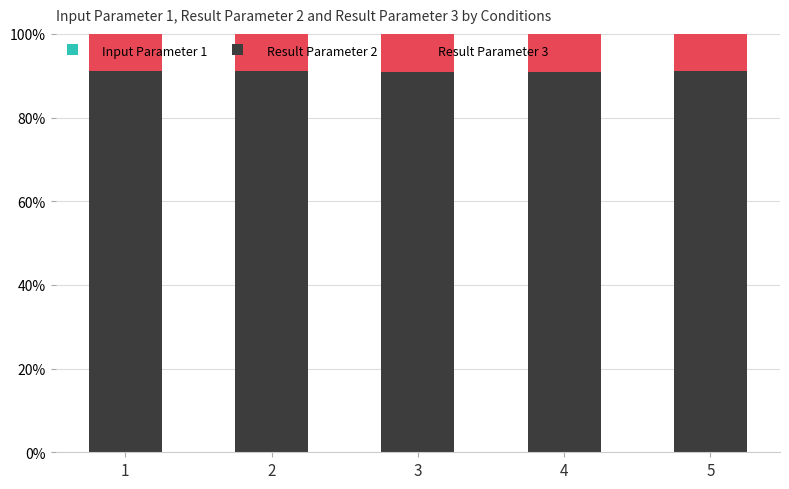

How many distinct data groups are displayed?

3